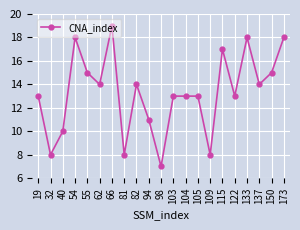

Is it true that the value at 133 is 10?

False